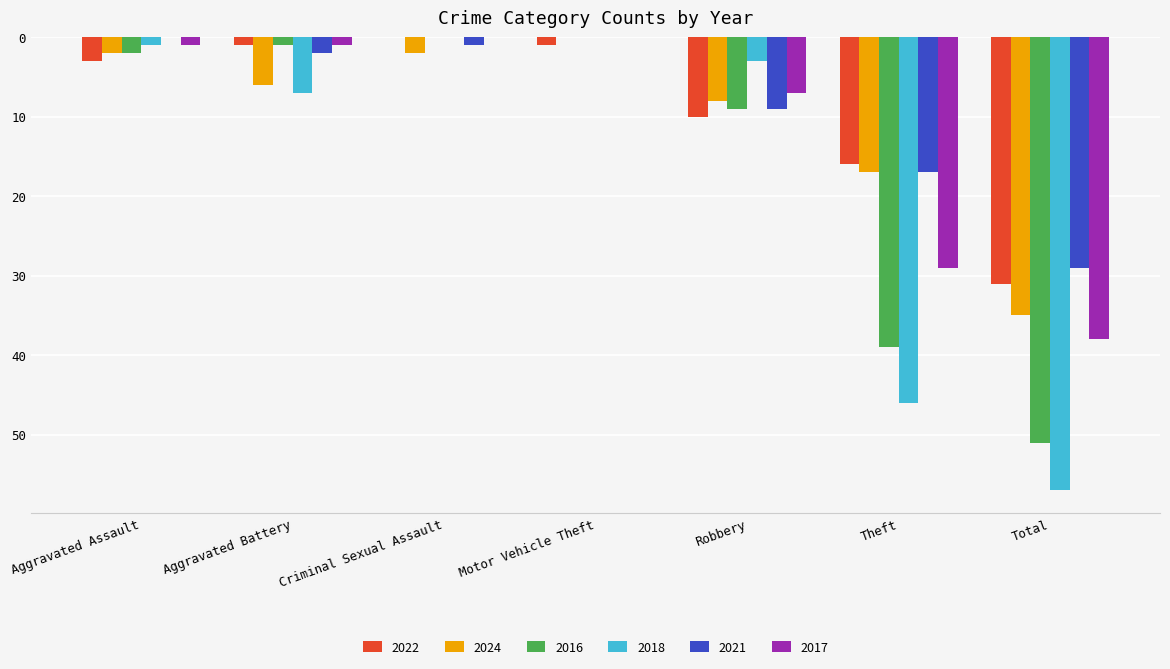

What is the label of the 7th bar from the left?

Total